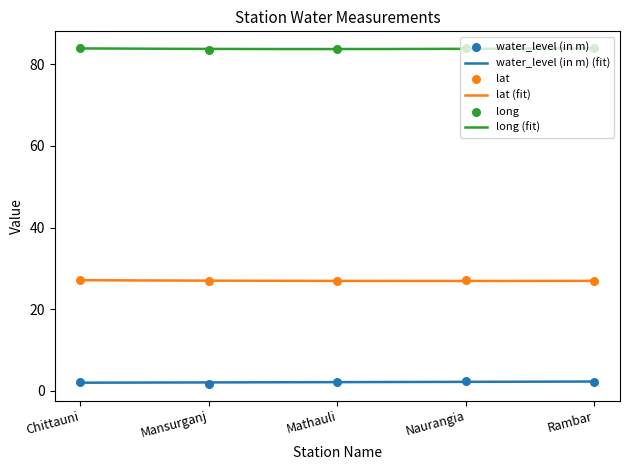

Which series has the largest total across all categories?

long